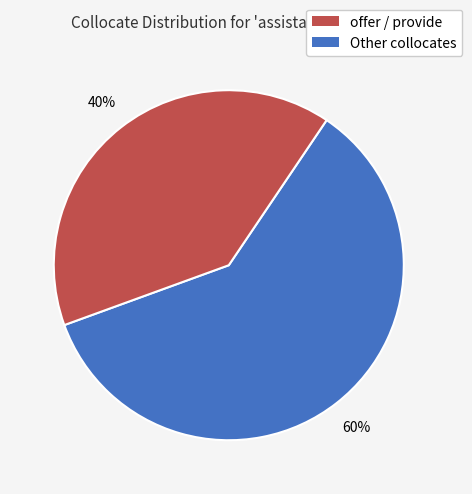

To the nearest percent, what is the difference between the largest and smallest slice percentages?

20%